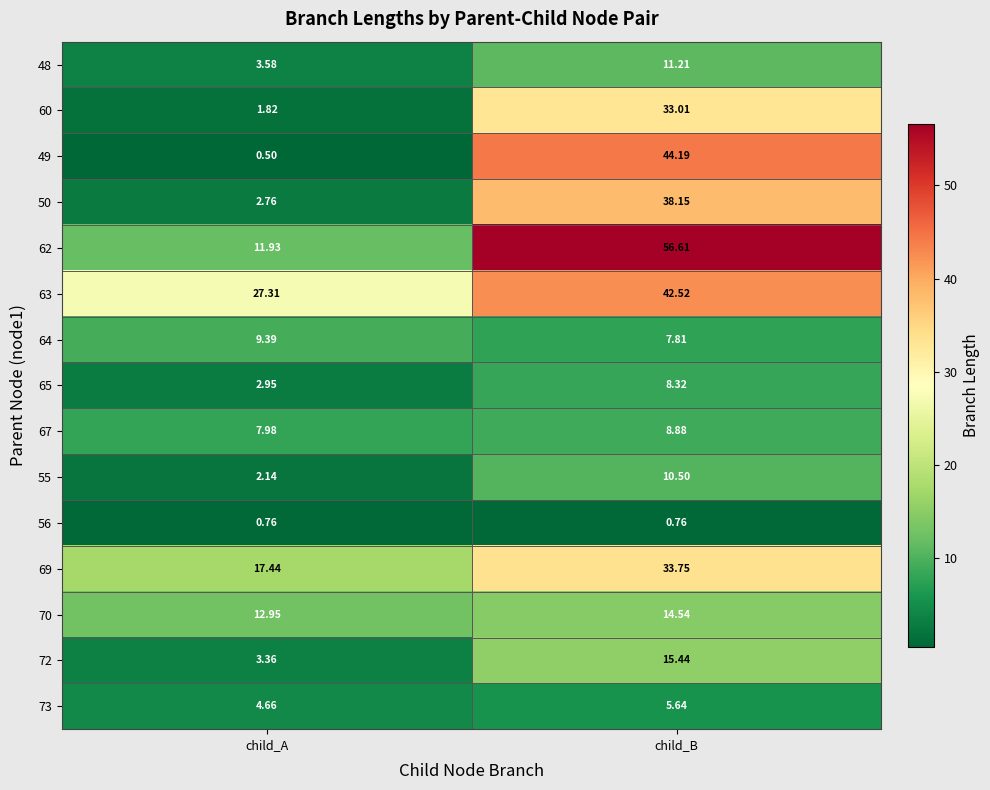

At which label does 62 first exceed 56?

child_B